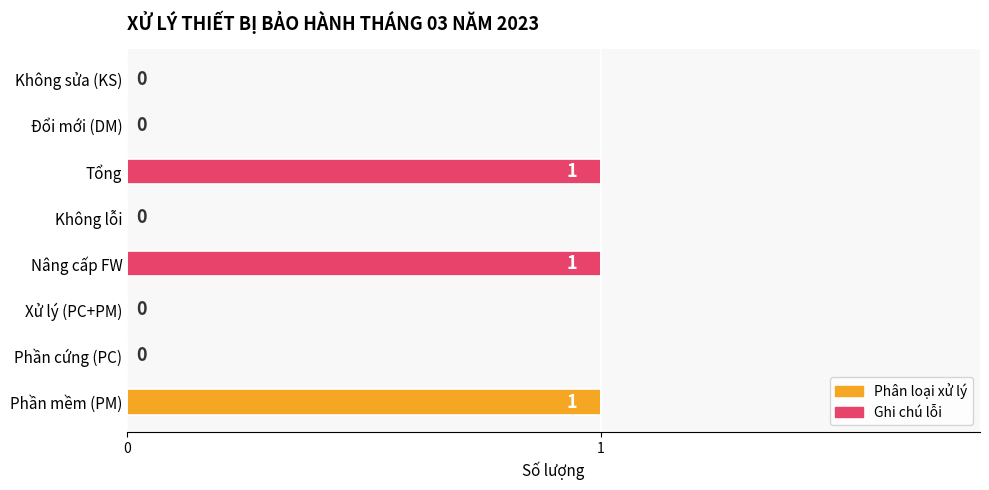

How many values are between 0 and 1?

8